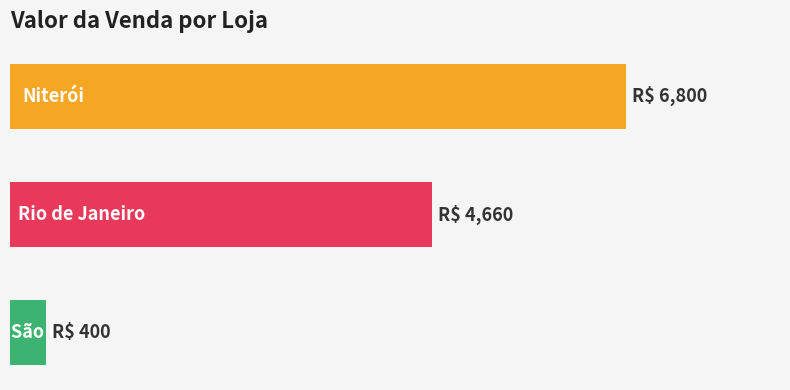

Rank the categories by value from highest to lowest.

0, 1, 2